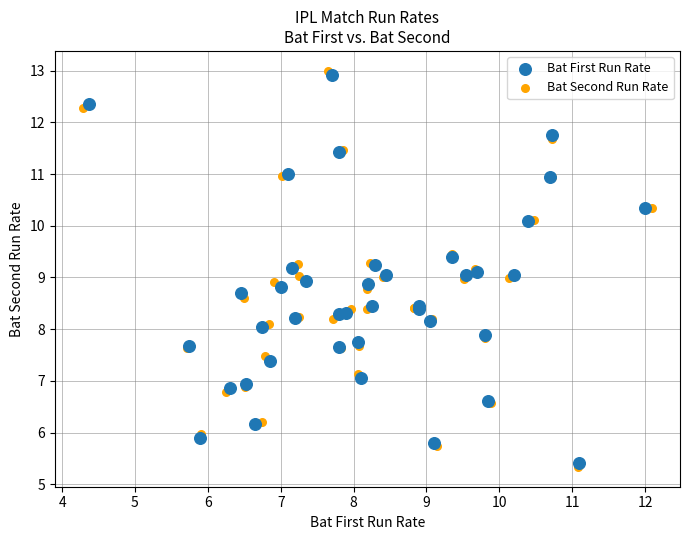

Which series has the widest spread of Y values?

Bat Second Run Rate